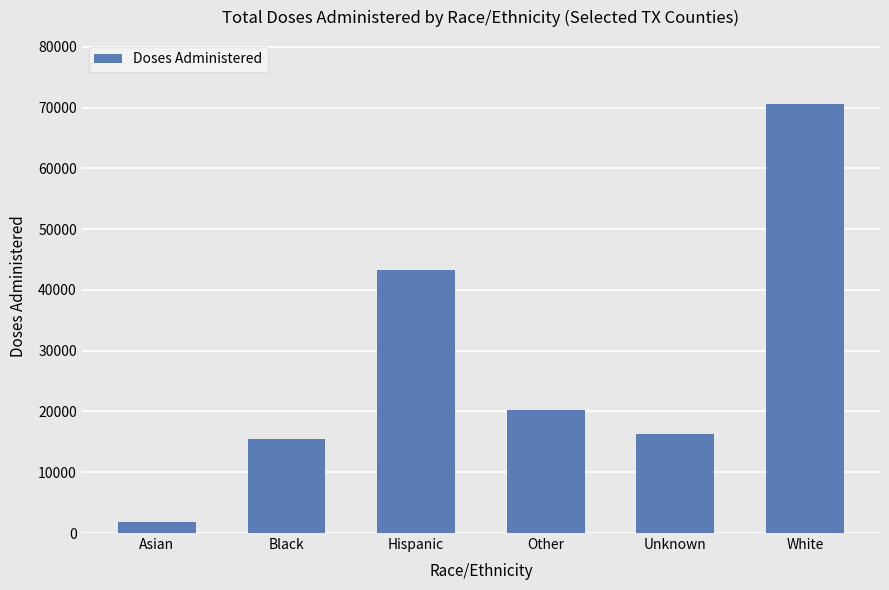

The chart shows a value of 1810 at Asian. True or false?

True